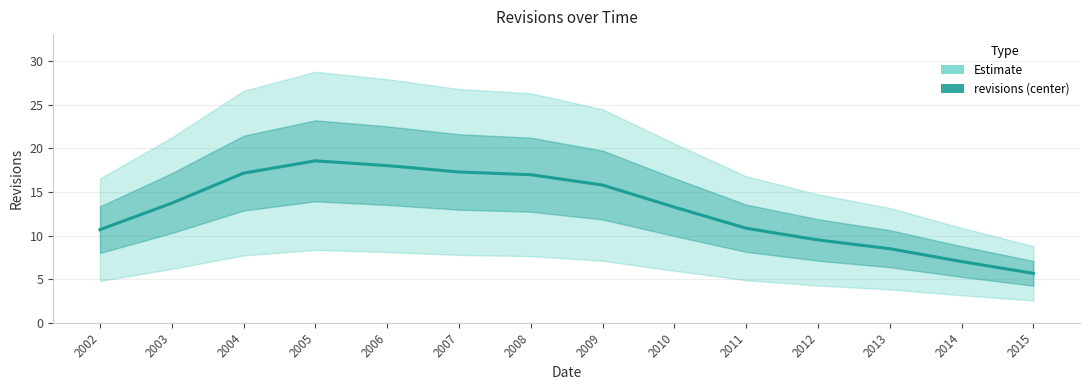

What is the average value?

13.1